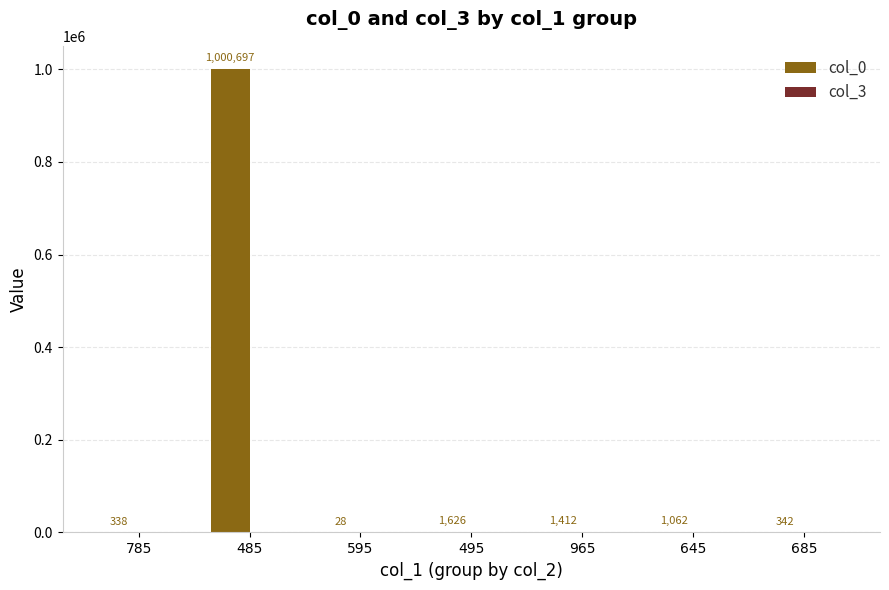

Does the chart contain stacked bars?

No